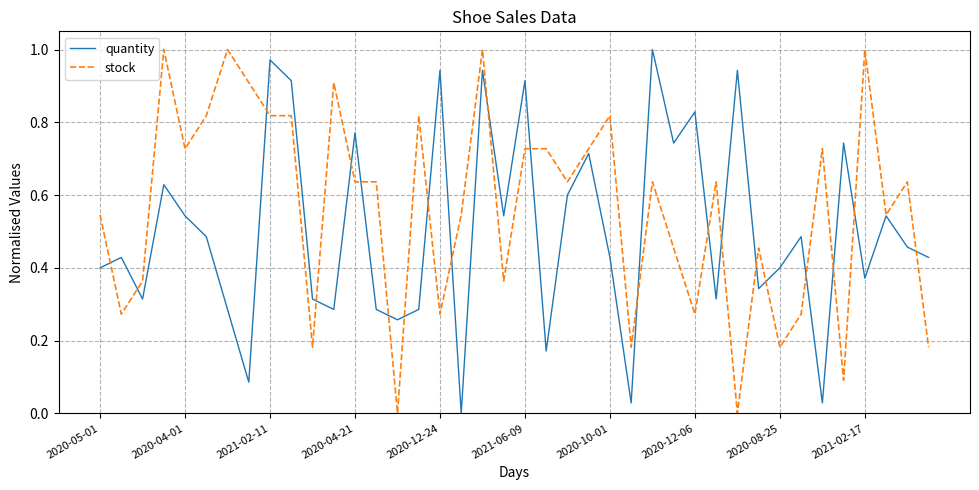

List the series in order of their overall mean, lowest first.

quantity, stock